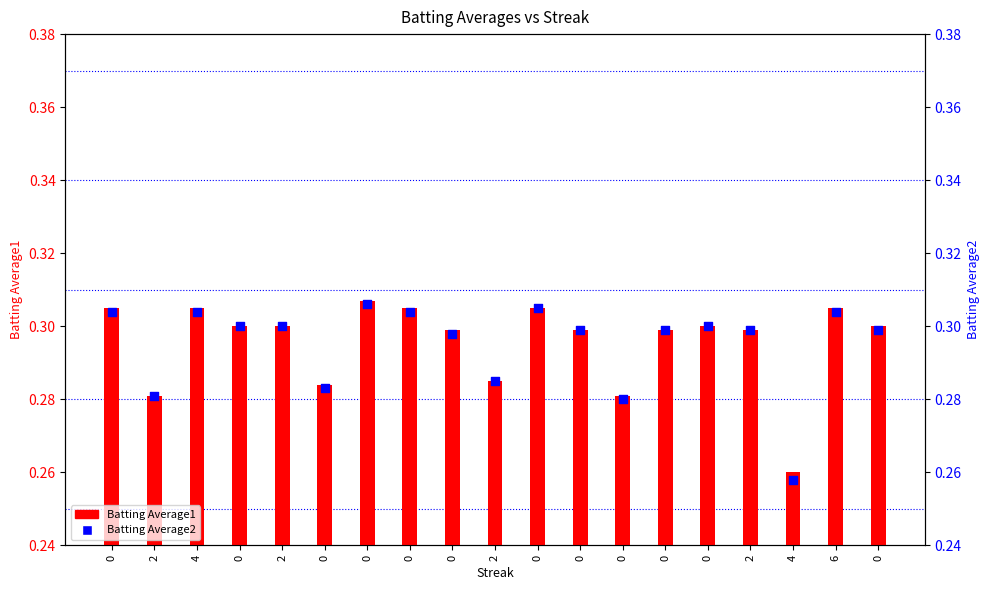

Which series reaches the maximum Y coordinate?

Batting Average1